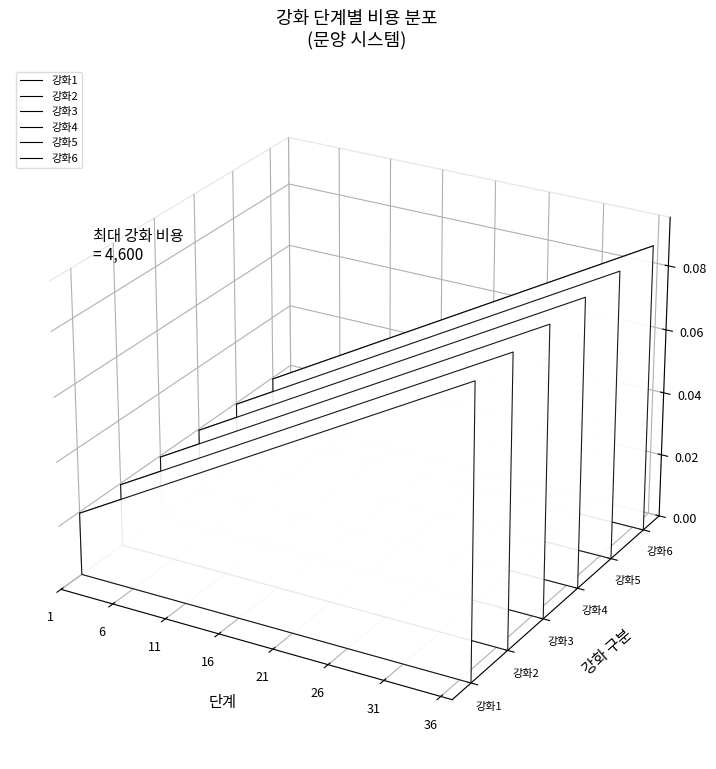

What are all the series names shown in the legend?

강화1, 강화2, 강화3, 강화4, 강화5, 강화6